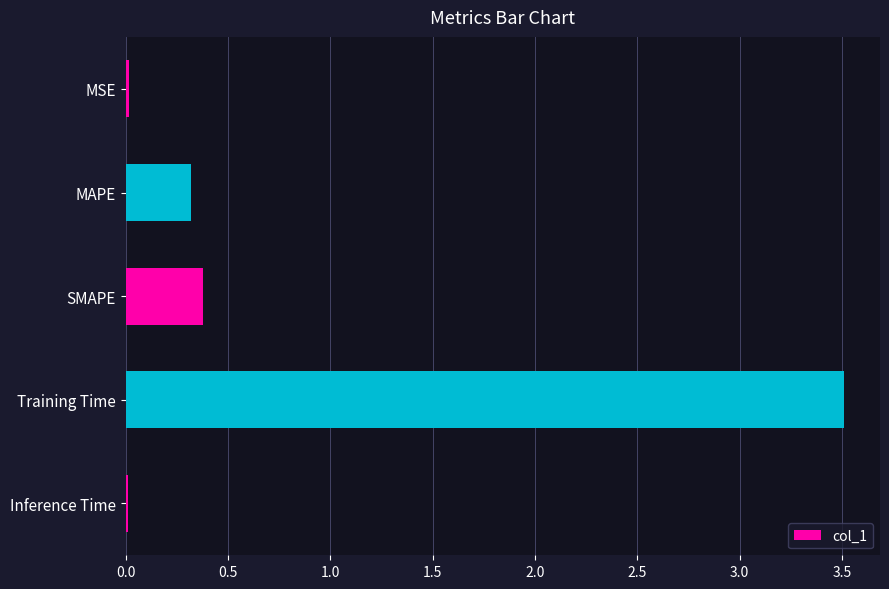

What is the change in value from MAPE to Training Time?

+3.2